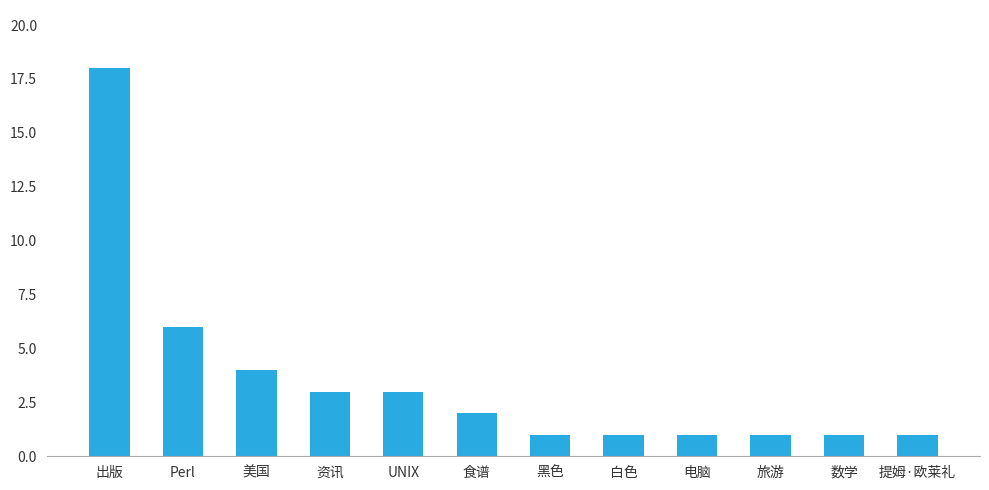

True or false: the data shows 2 at 食谱.

True